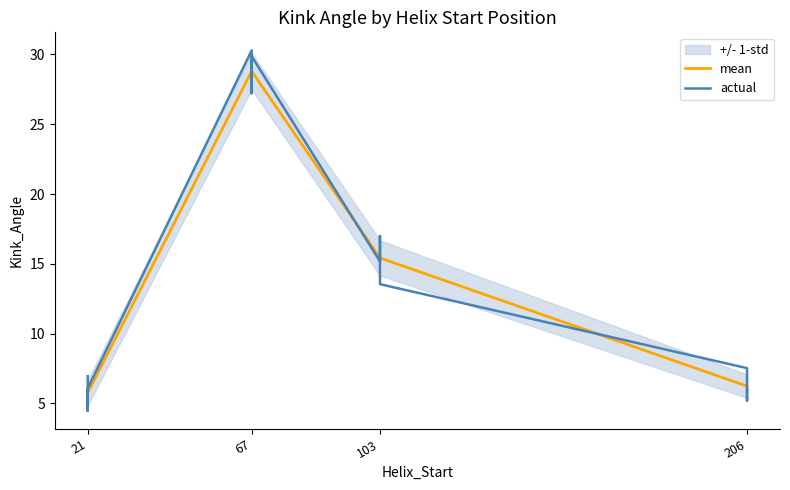

At which category does mean reach its first local peak?

67